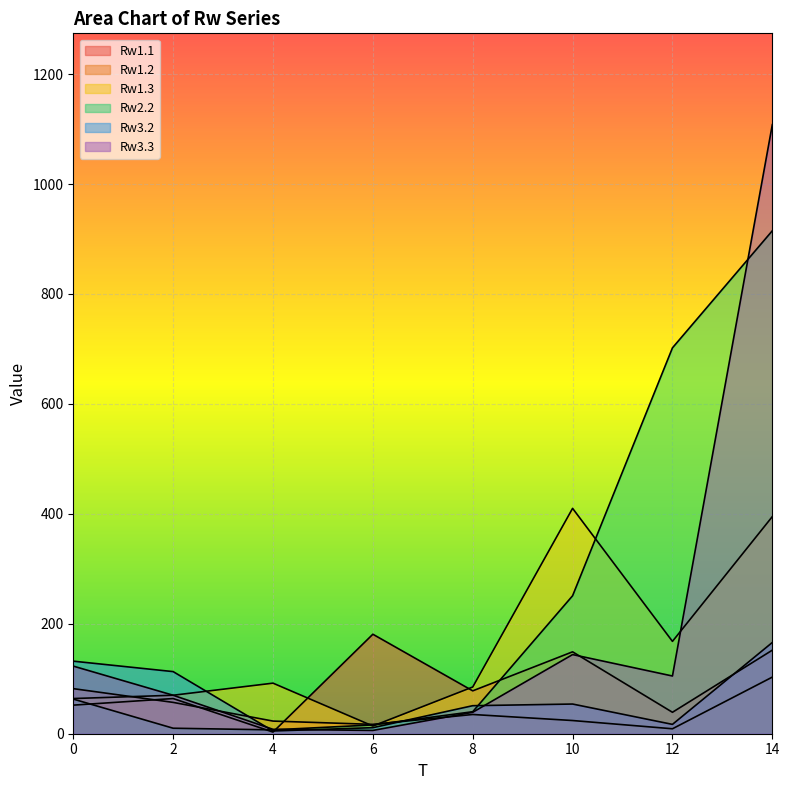

How many intersections are there between Rw3.3 and Rw1.1?

2